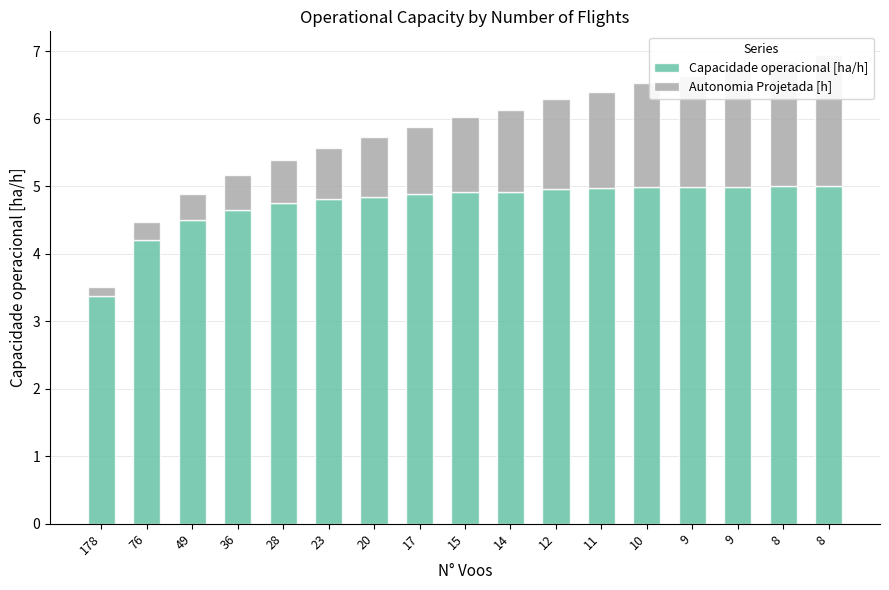

Which series has the widest spread of values?

Autonomia Projetada [h]